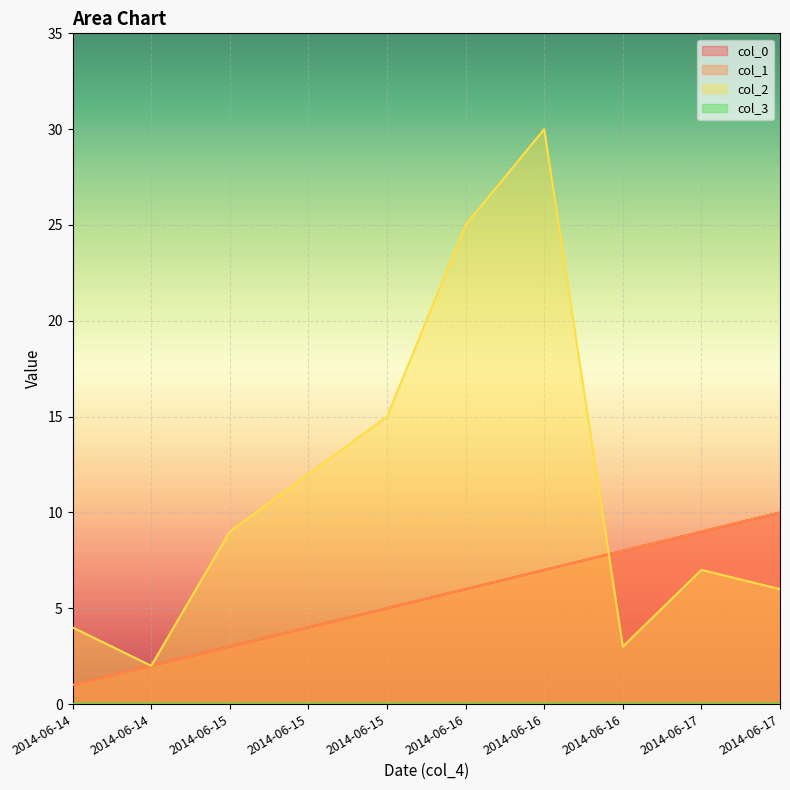

Between 2014-06-15 and 2014-06-16, which series saw the biggest shift?

col_2